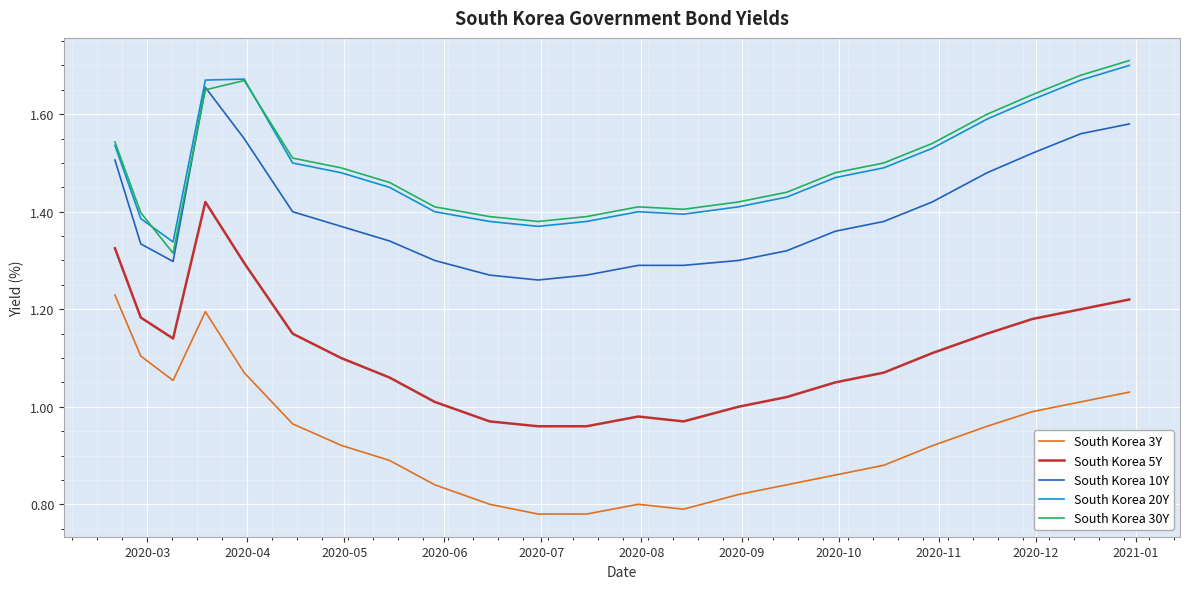

True or false: South Korea 5Y and South Korea 3Y intersect in this chart.

False